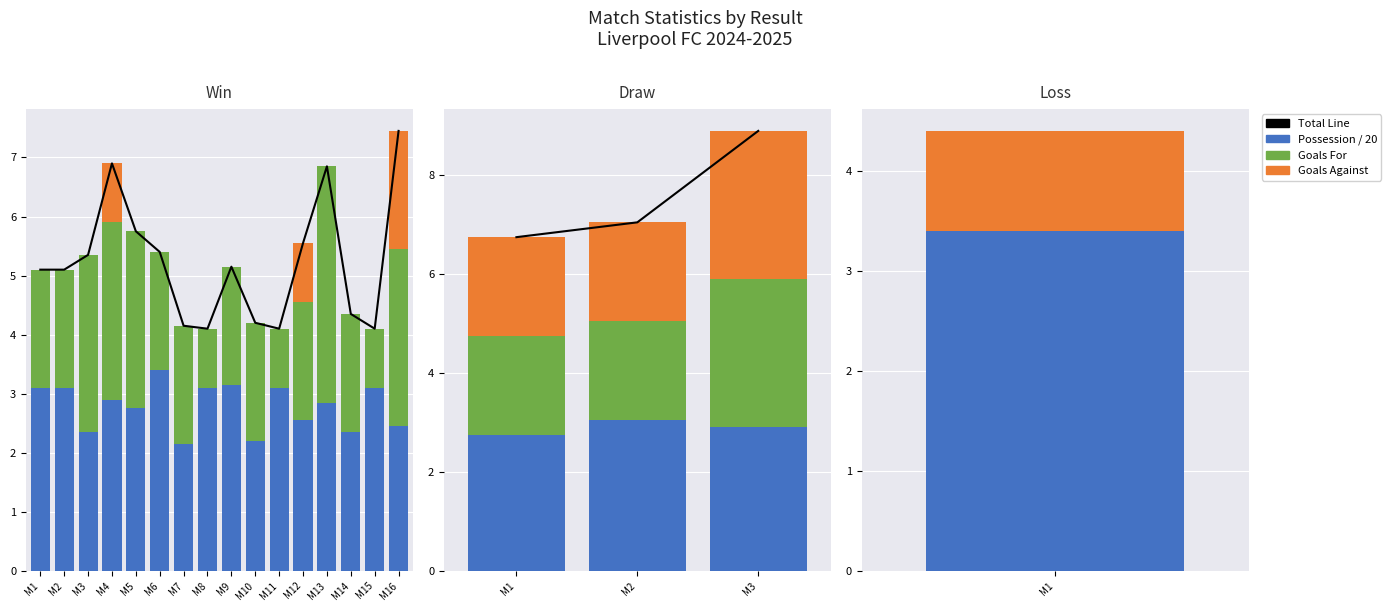

How many categories are shown in the chart?

3